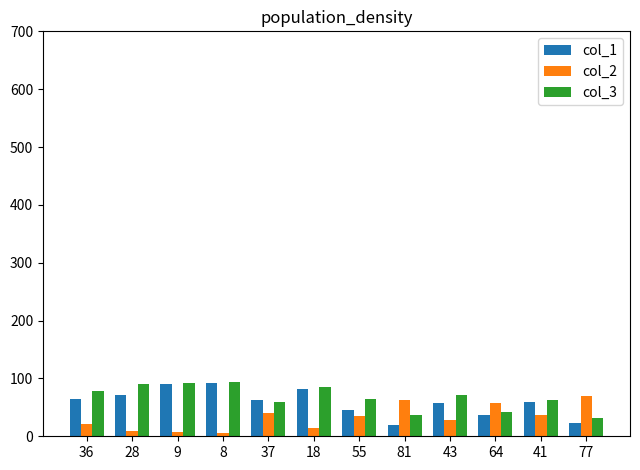

What is the value of the col_1 bar at the 11th from the left?

59